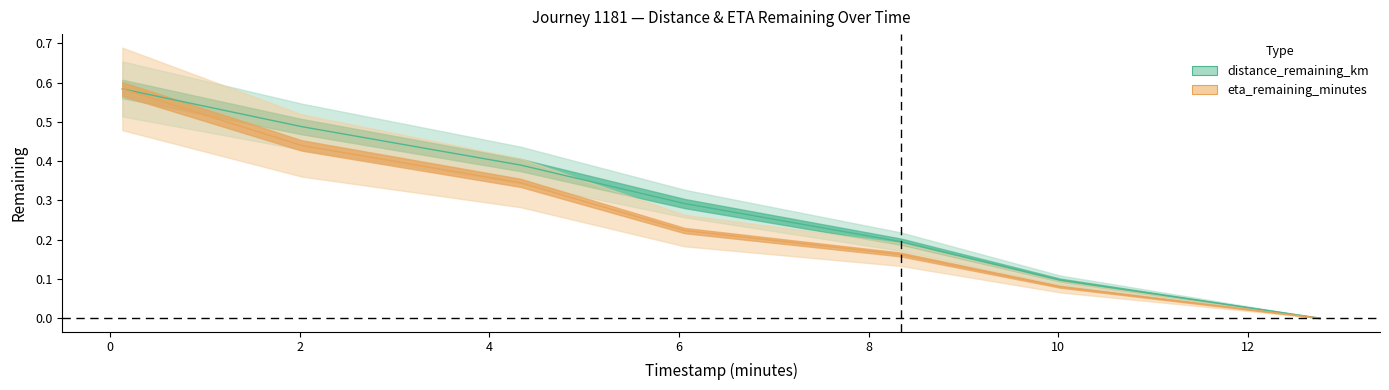

List the labels in order of eta_remaining_minutes value, smallest first.

12.76, 10.02, 8.34, 6.06, 4.33, 2.02, 0.13